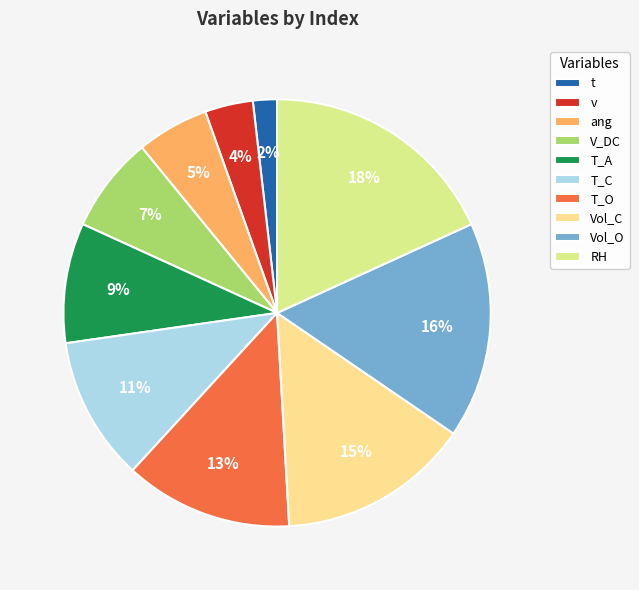

True or false: T_C accounts for 11% of the total.

True